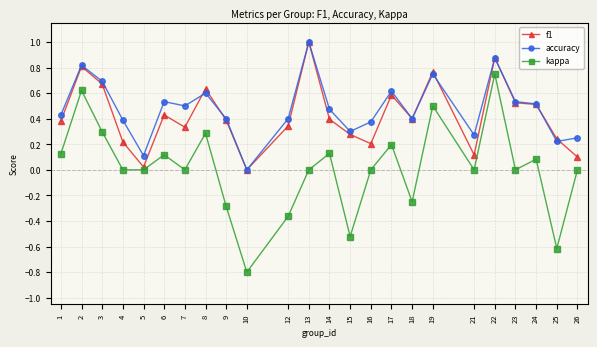

The value of accuracy at 23 is 0.5. True or false?

True